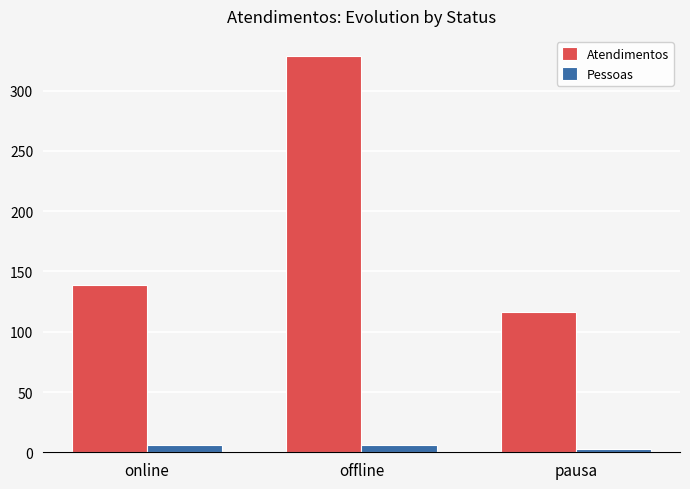

Reading left to right, transcribe all the data shown in this chart.

Atendimentos: online=139	offline=329	pausa=116
Pessoas: online=6	offline=6	pausa=3